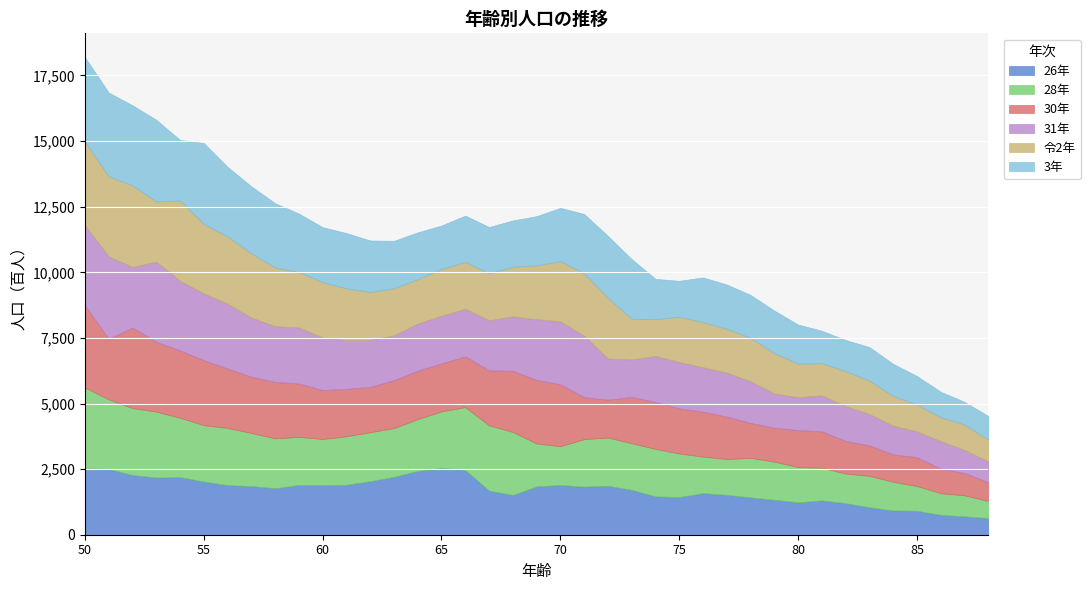

What is the value of the 30年 point at the 17th from the left?

1935